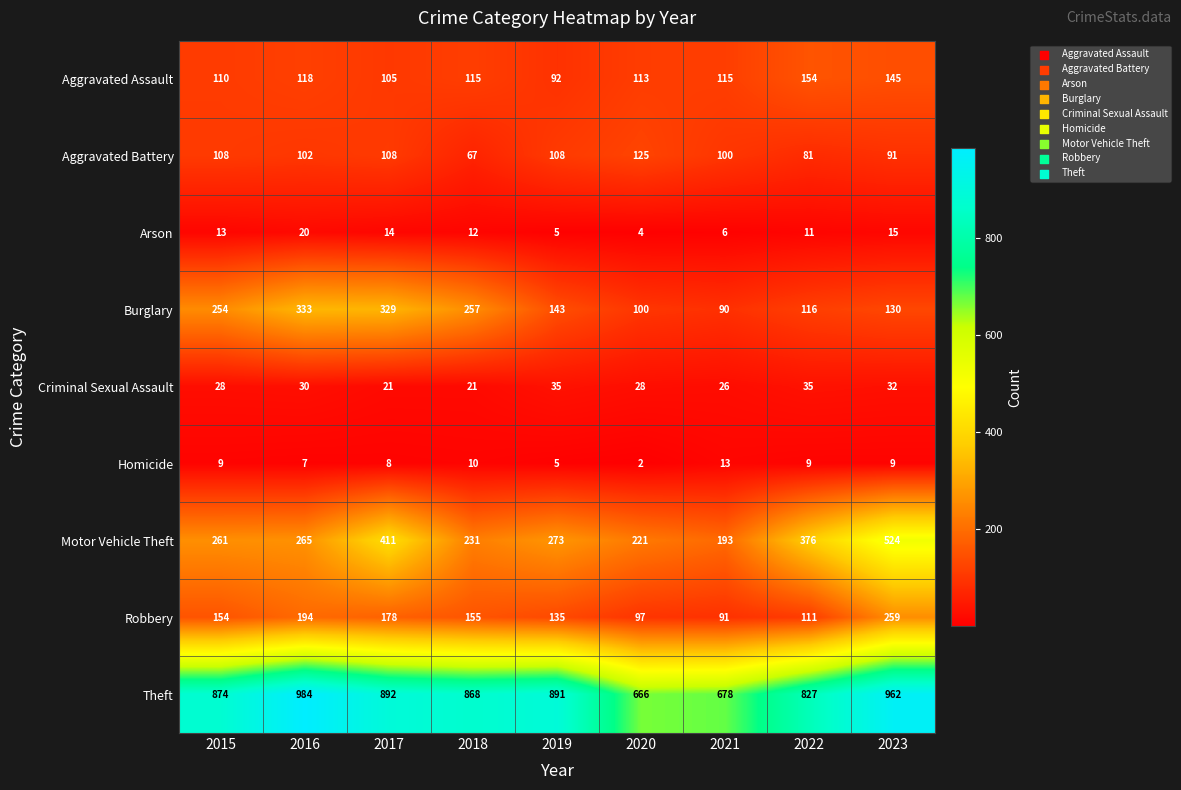

Count the number of categories in the chart.

9